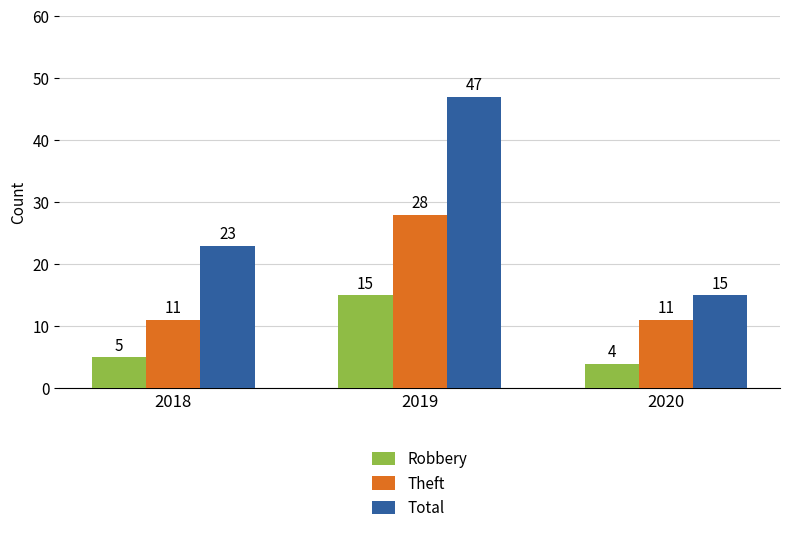

Reading left to right, extract all data points from this chart.

Robbery: 5	15	4
Theft: 11	28	11
Total: 23	47	15